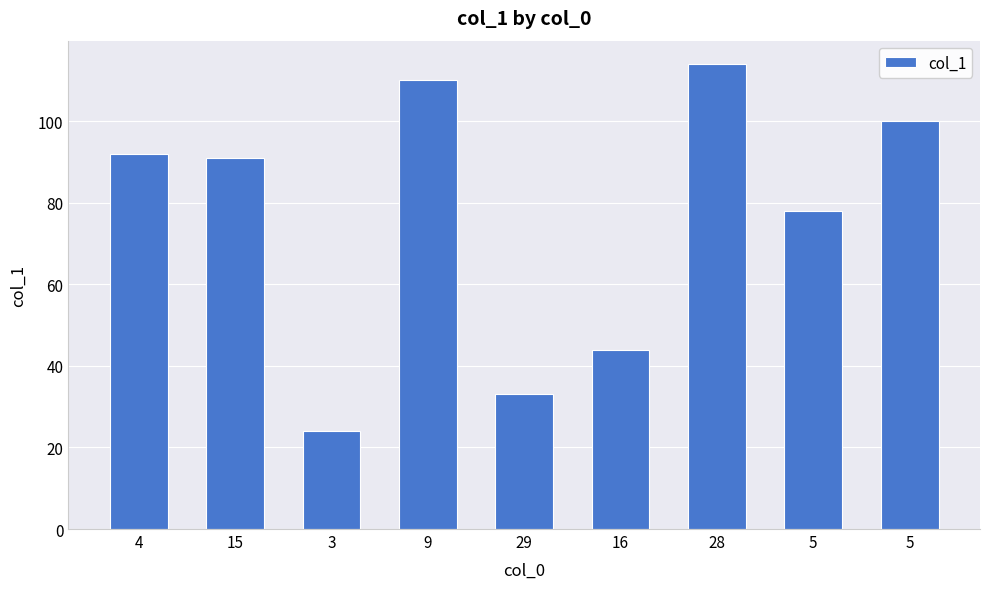

What is the sum of all values?

686